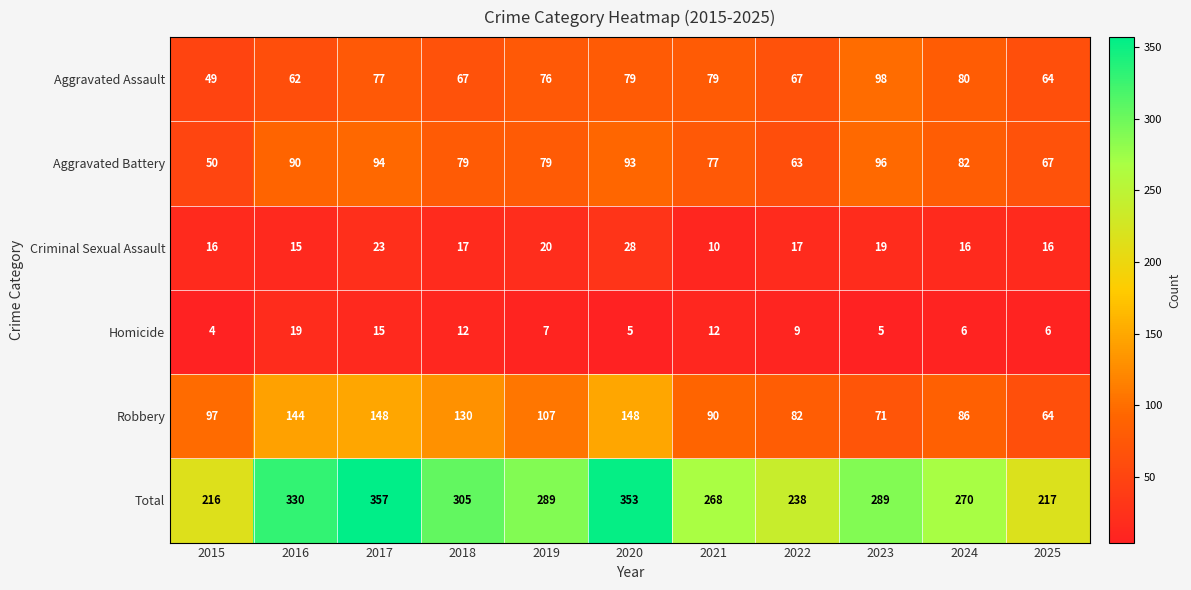

Which series has the largest total across all categories?

Total